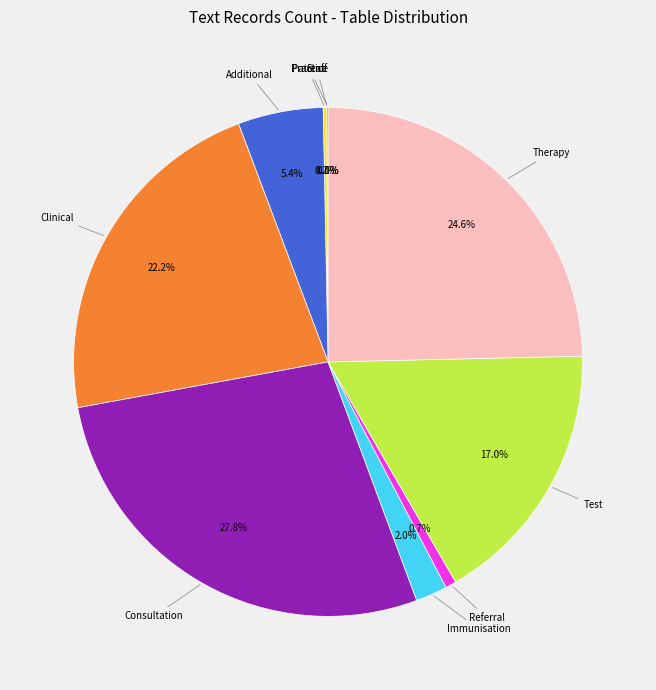

Is there any slice that represents more than half of the pie?

No